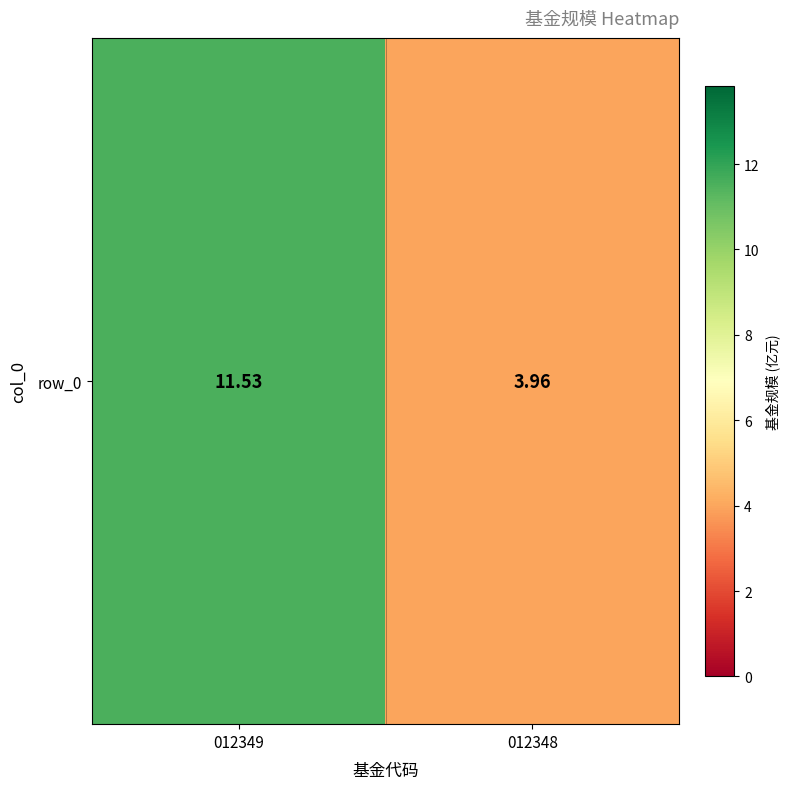

How many values exceed 11?

1